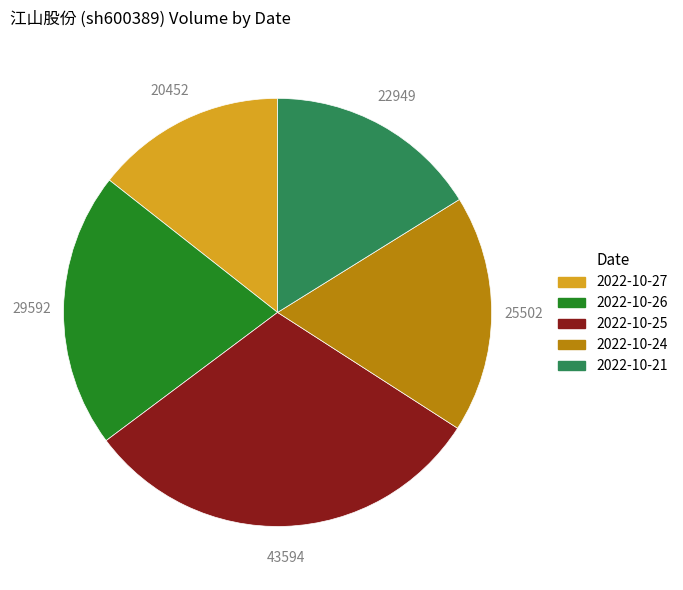

How many segments does this pie chart have?

5